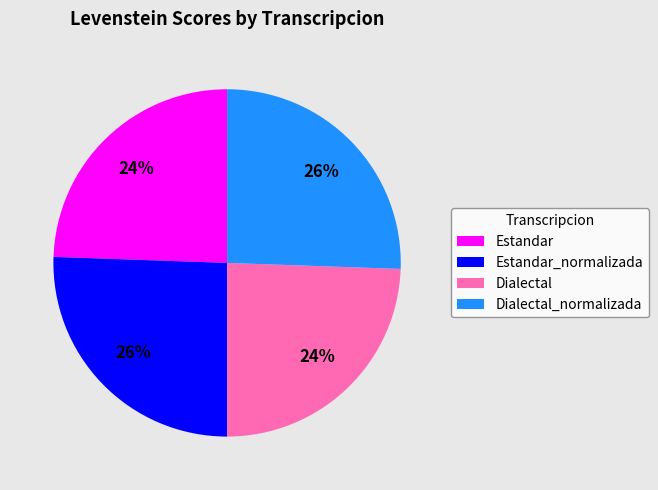

True or false: Estandar accounts for 16% of the total.

False